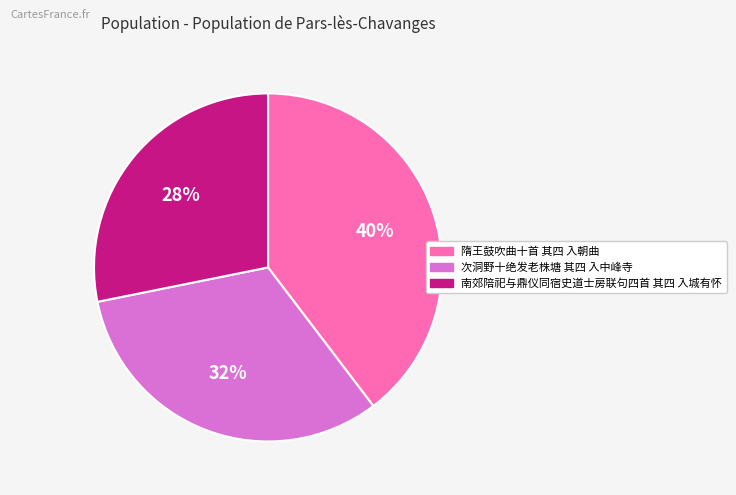

Which category has the biggest portion of the pie?

隋王鼓吹曲十首 其四 入朝曲